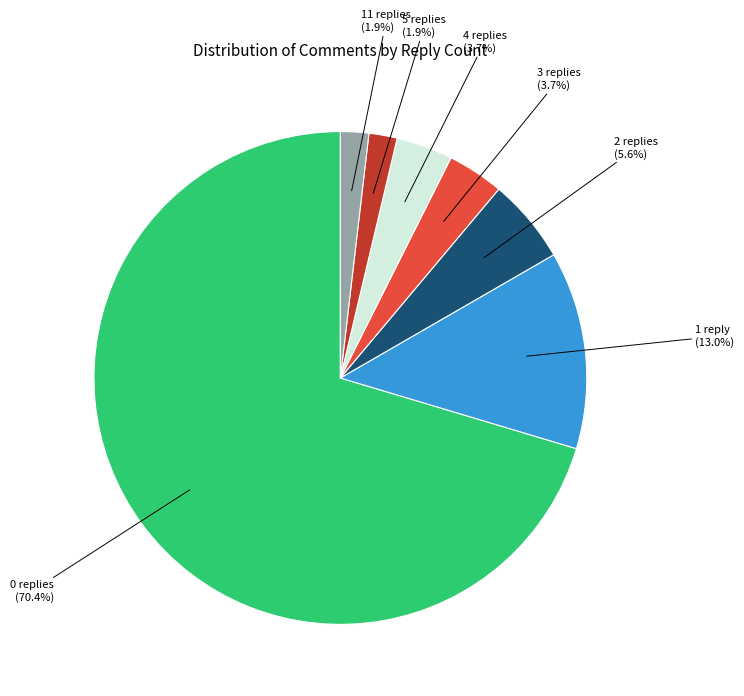

Count the number of slices in the pie.

7